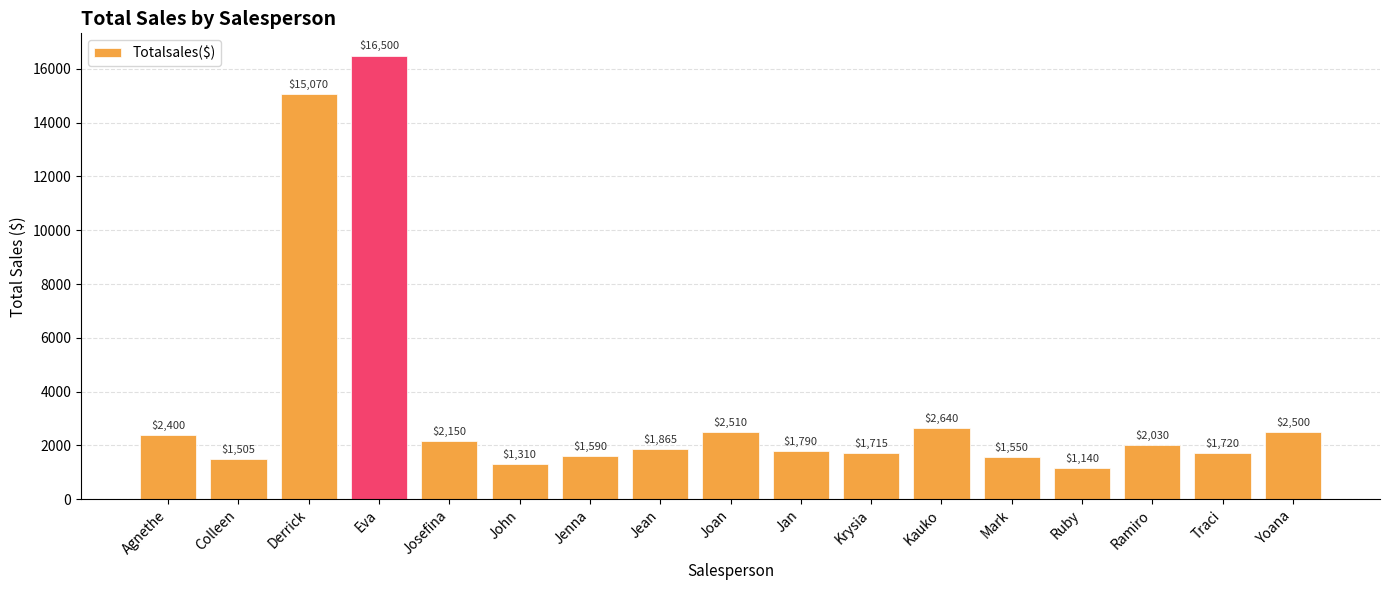

What is the sum of all values?

59985